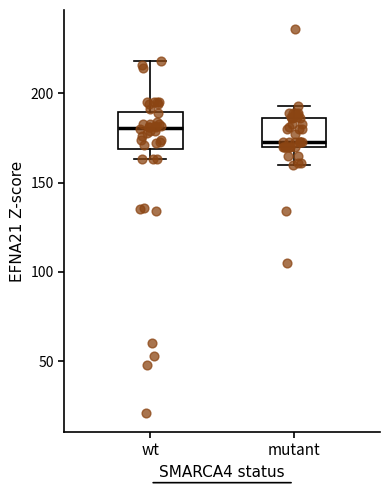

Reading left to right, read every box against the y-axis: the position of its median line, the range the box covers, and the ends of its whiskers. The values are not printed on the chart, so give them approximately, as read against the axis.

wt: median 180, box 170 to 190, whiskers 165 to 220
mutant: median 175, box 170 to 185, whiskers 160 to 195